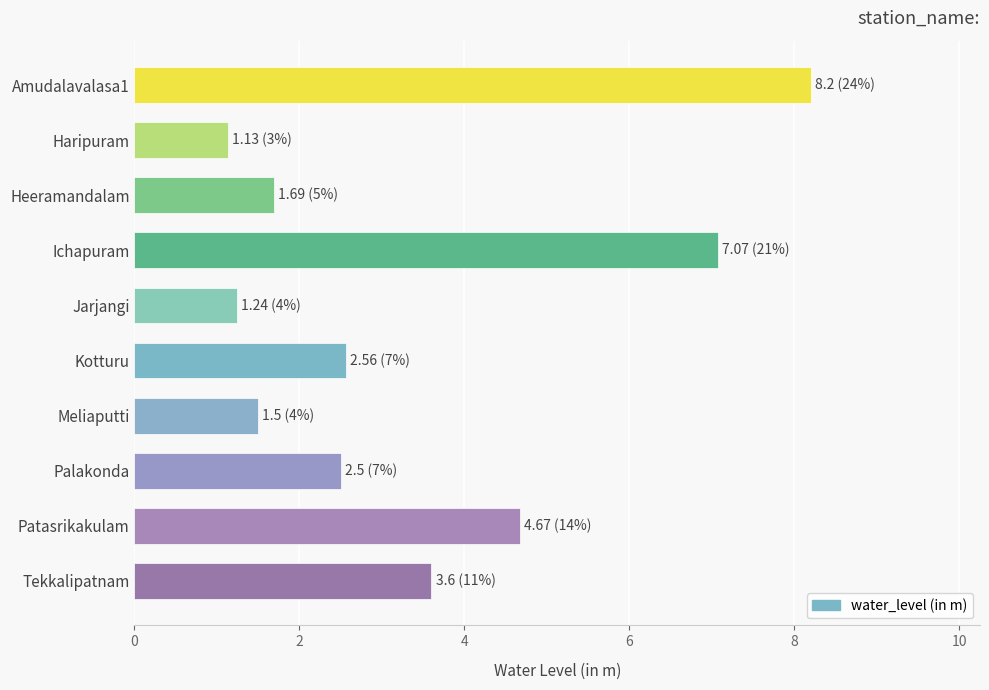

What is the difference between the maximum and minimum values?

7.1